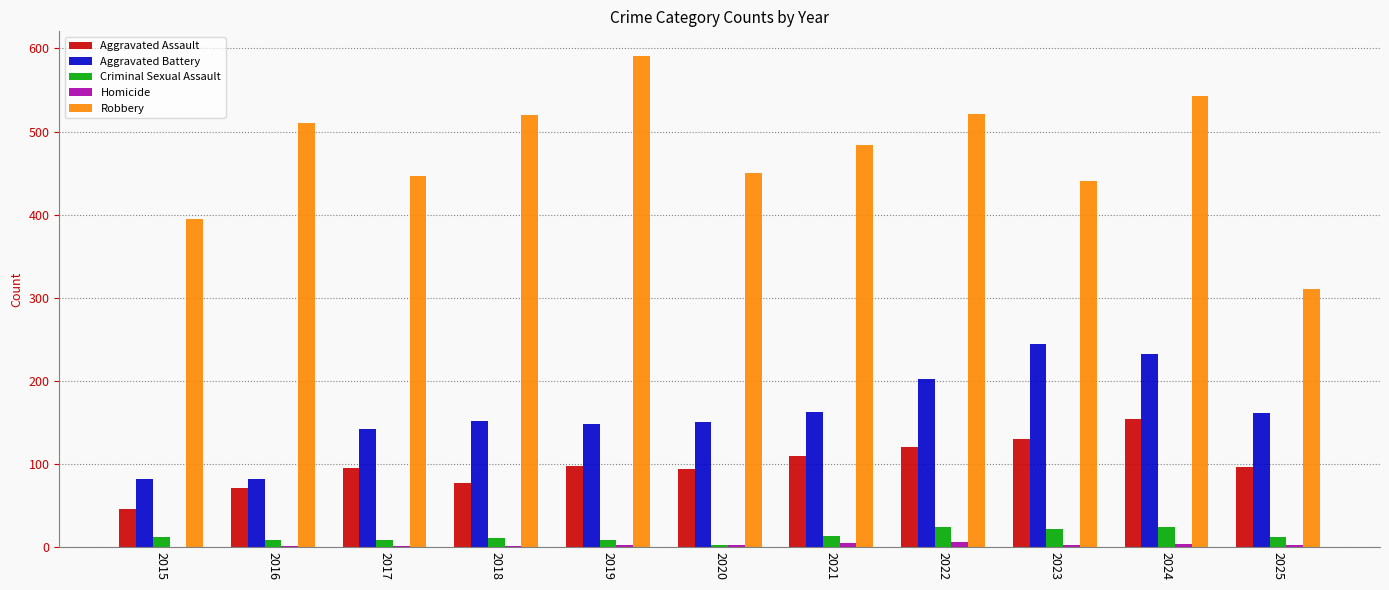

Is it true that Aggravated Assault equals 54 at 2021?

False